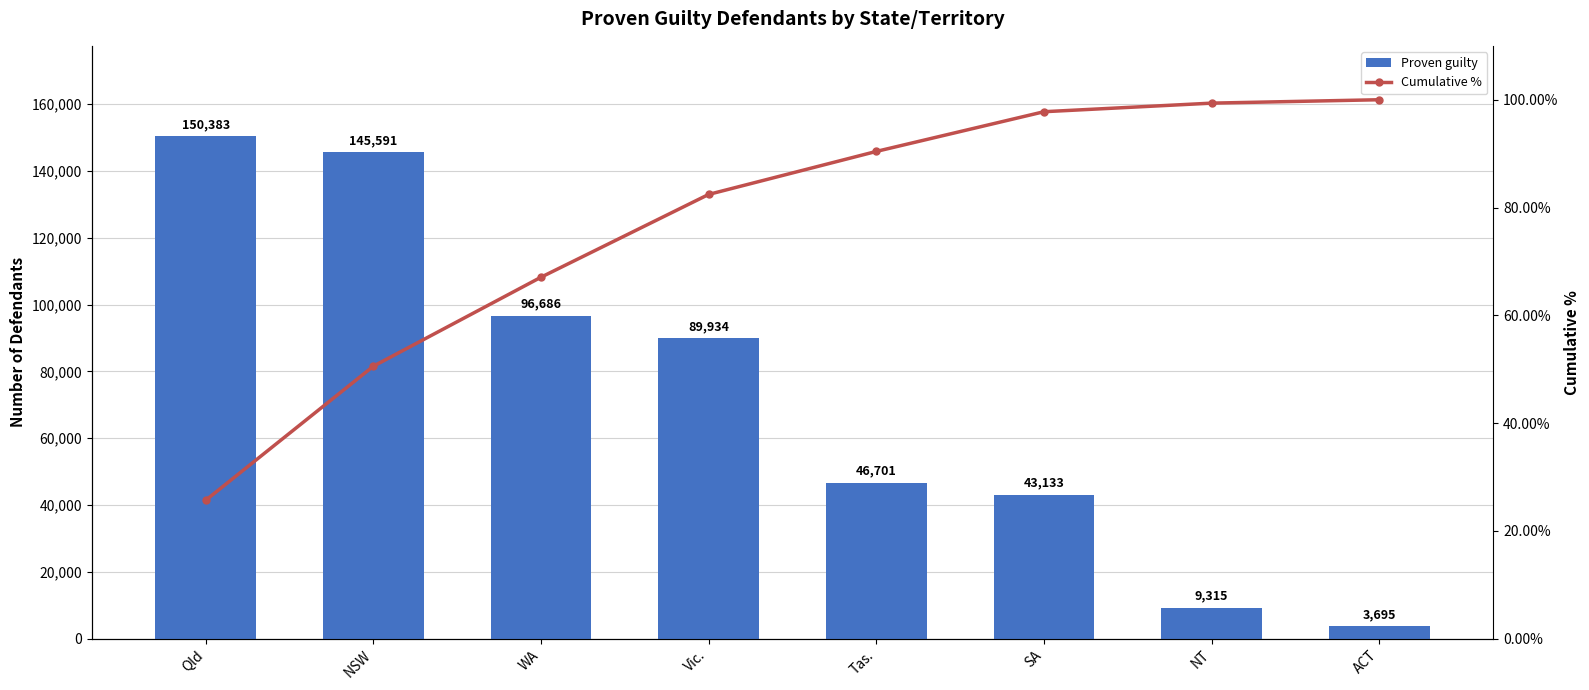

How many data points in Cumulative % are less than 90?

4